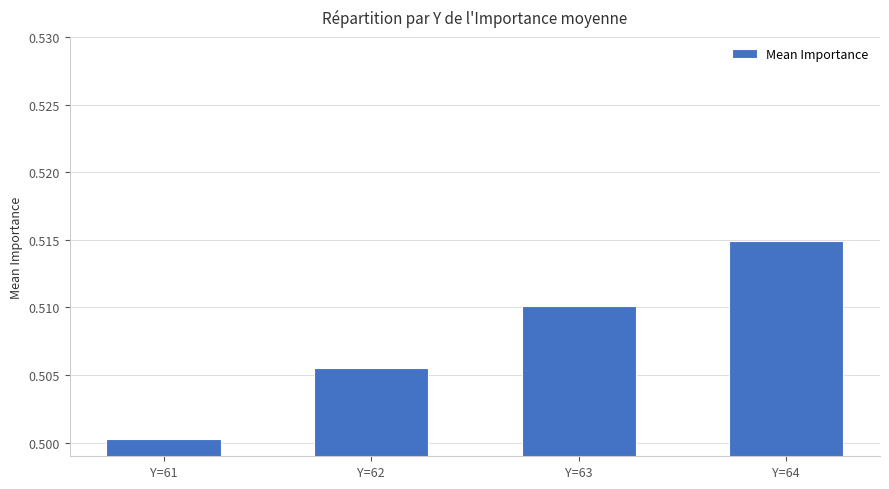

Where is the data nearest to the value 0?

Y=61